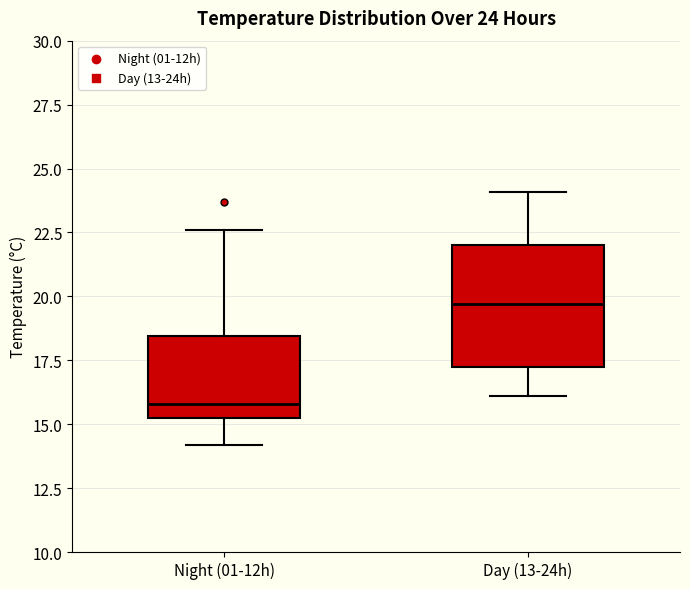

Comparing the boxes themselves (not the whiskers), which one is the tallest?

Day (13-24h)